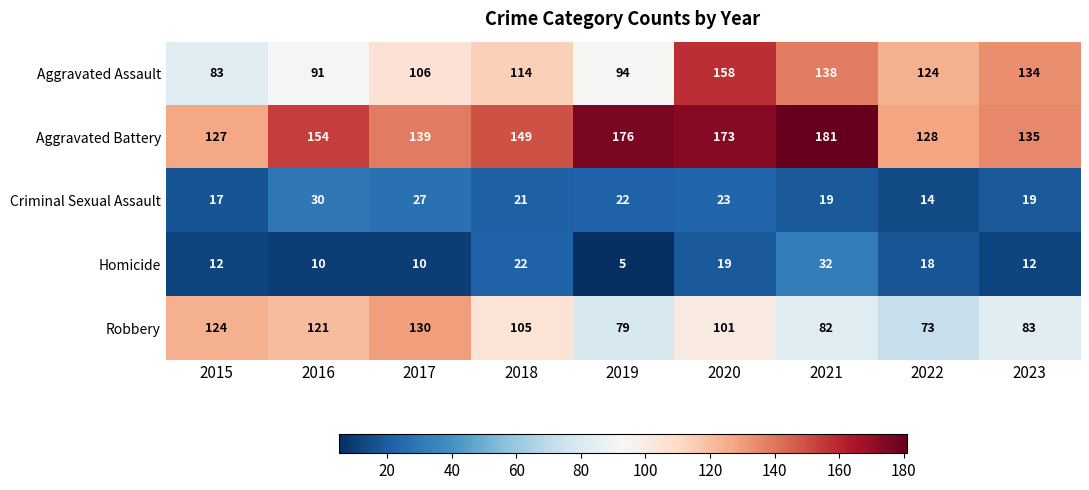

What is the difference between the highest and lowest values at 2023?

123